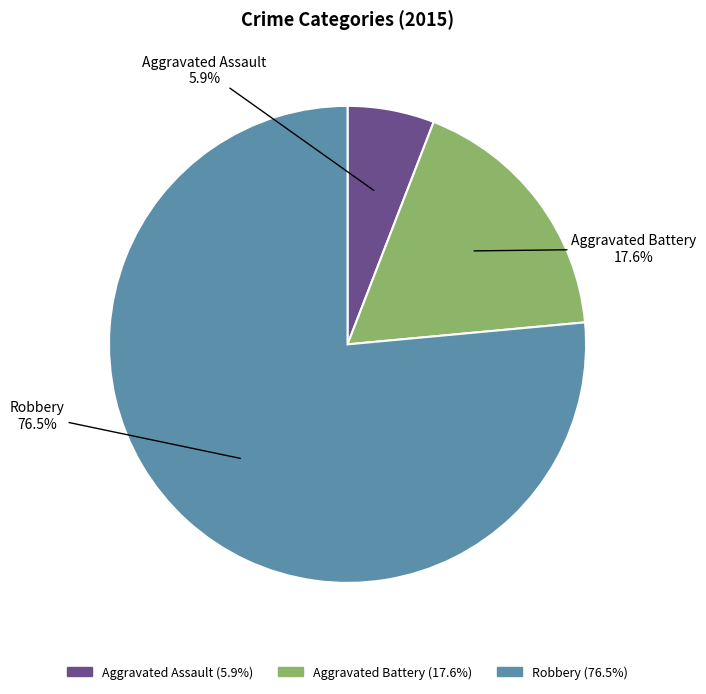

Which category has the smallest portion of the pie?

Aggravated Assault